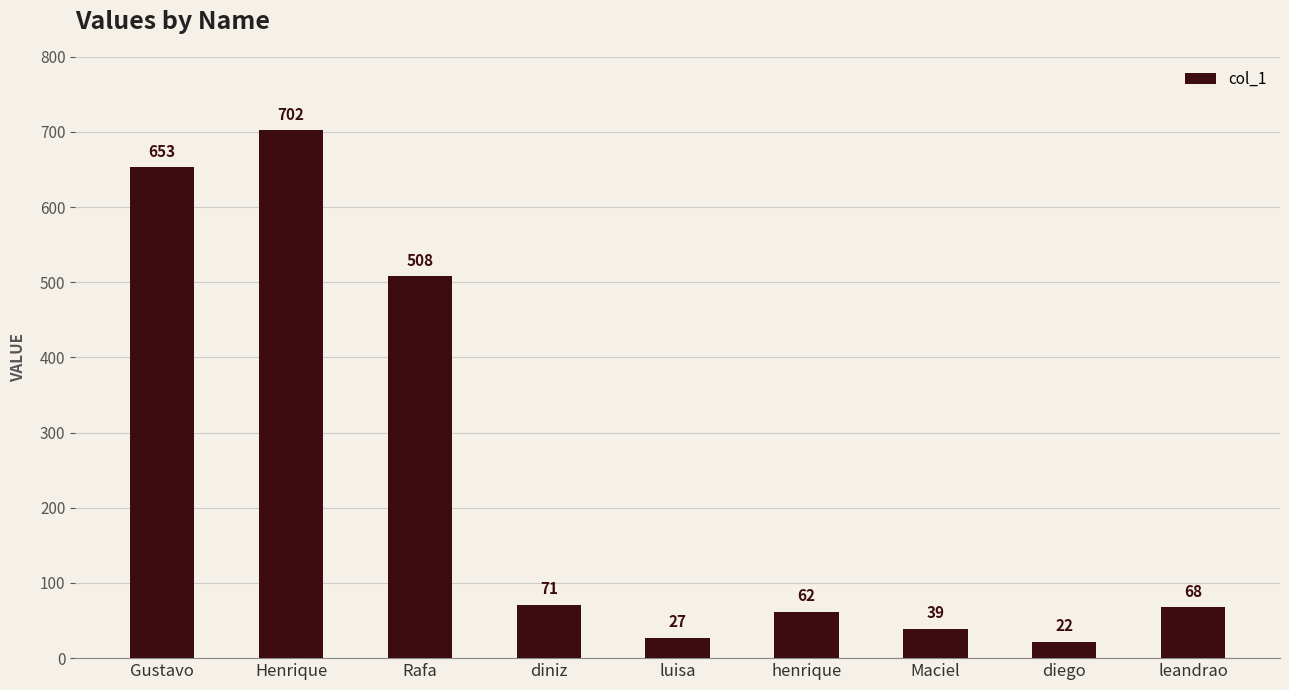

How many data points does each series have?

9